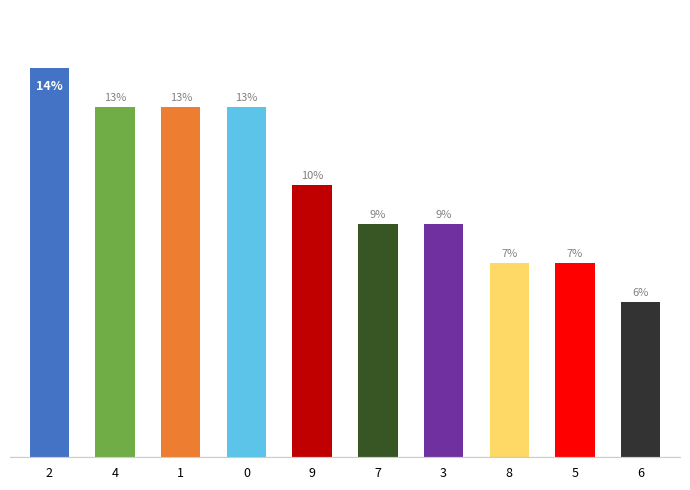

Are the bars horizontal?

No